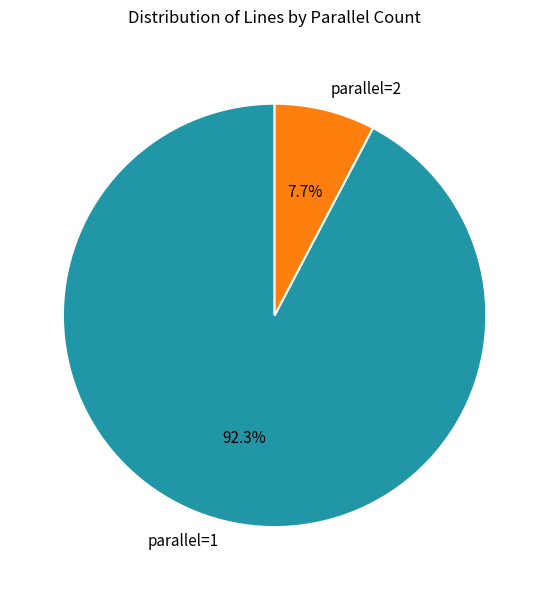

To the nearest percent, what portion does parallel=2 represent?

8%